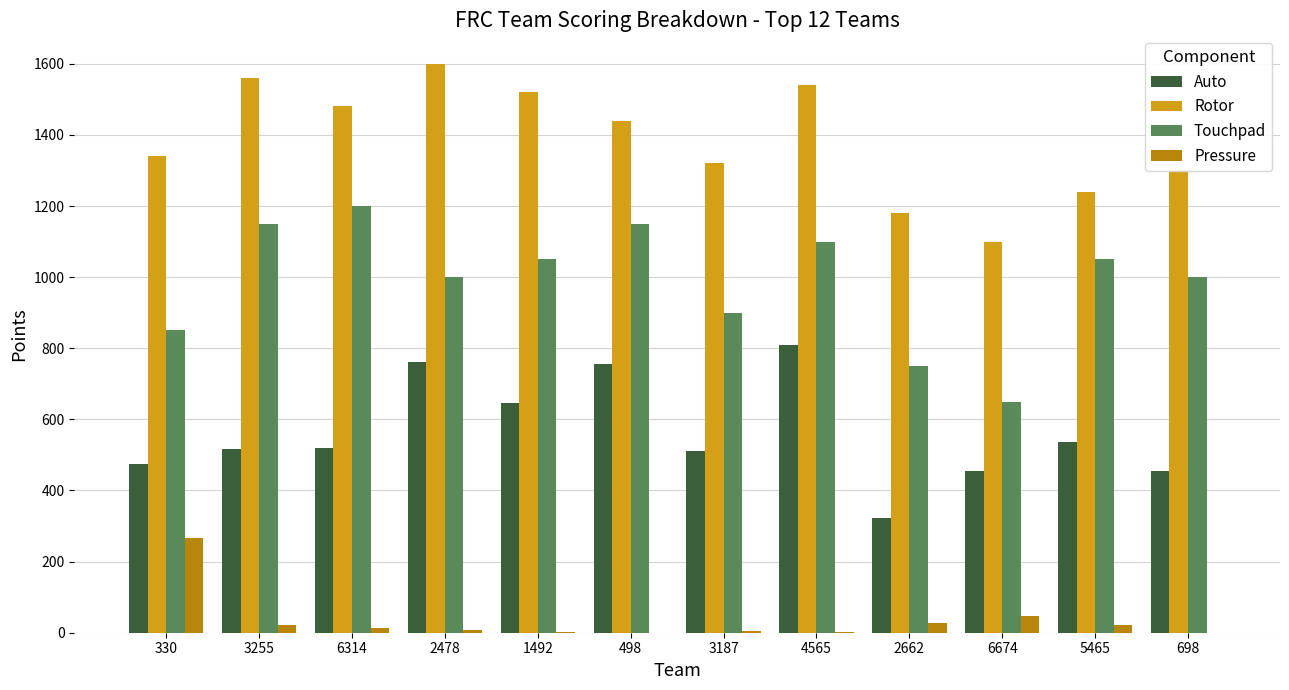

Does the chart contain stacked bars?

No